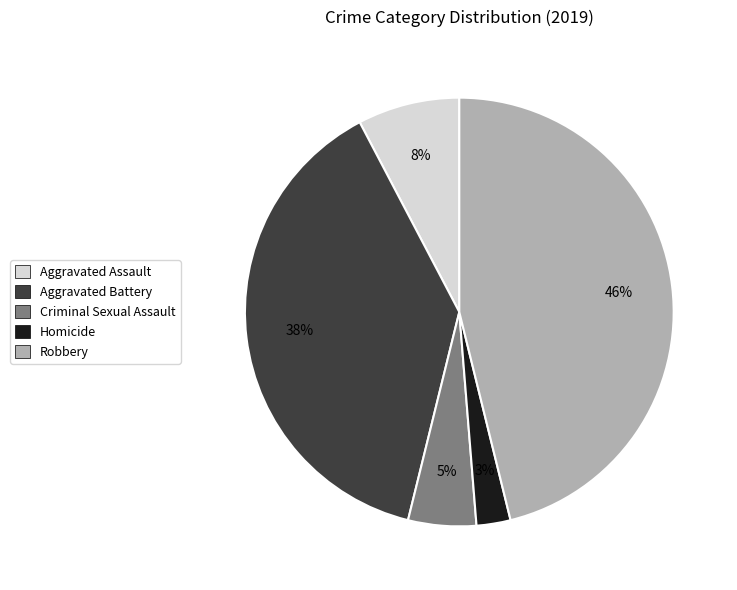

Rank the categories by value from highest to lowest.

Robbery, Aggravated Battery, Aggravated Assault, Criminal Sexual Assault, Homicide